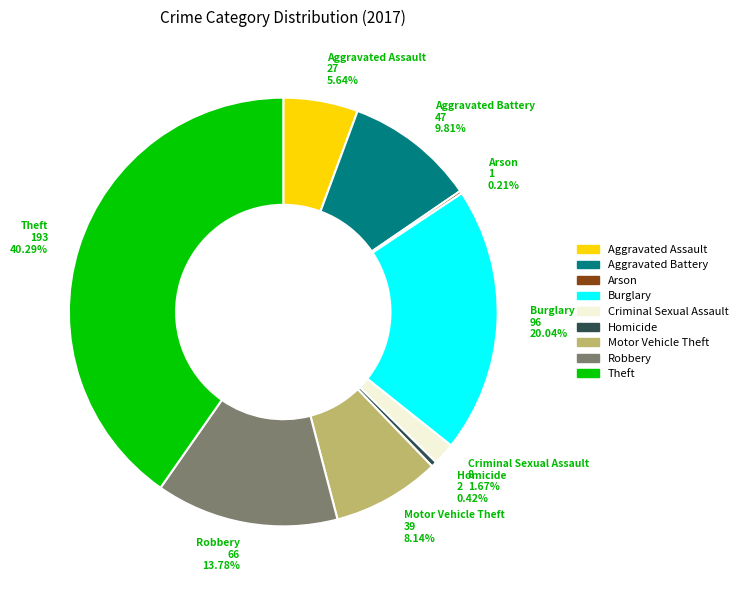

What is the total percentage of Robbery and Aggravated Assault?

19.4%